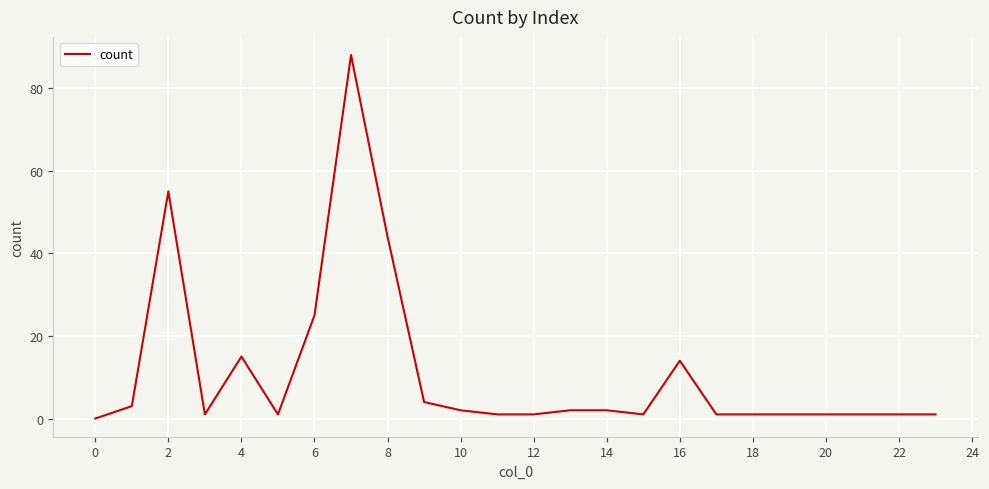

What is the difference between the maximum and minimum values?

88